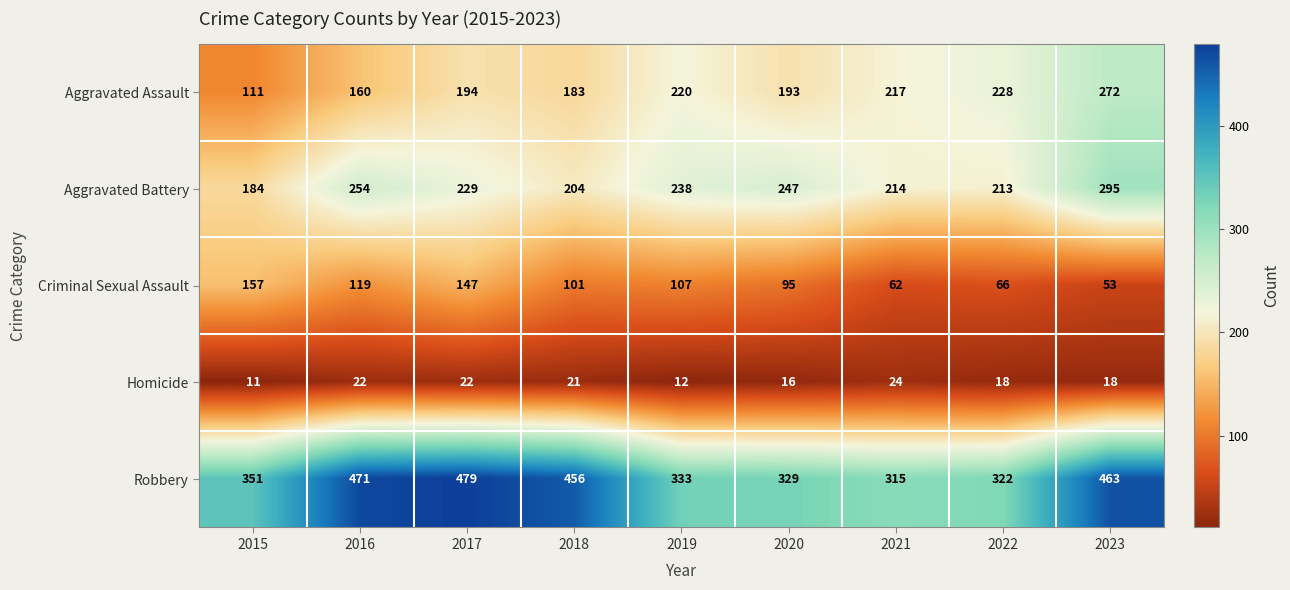

Rank the categories by Aggravated Assault value from lowest to highest.

2015, 2016, 2018, 2020, 2017, 2021, 2019, 2022, 2023